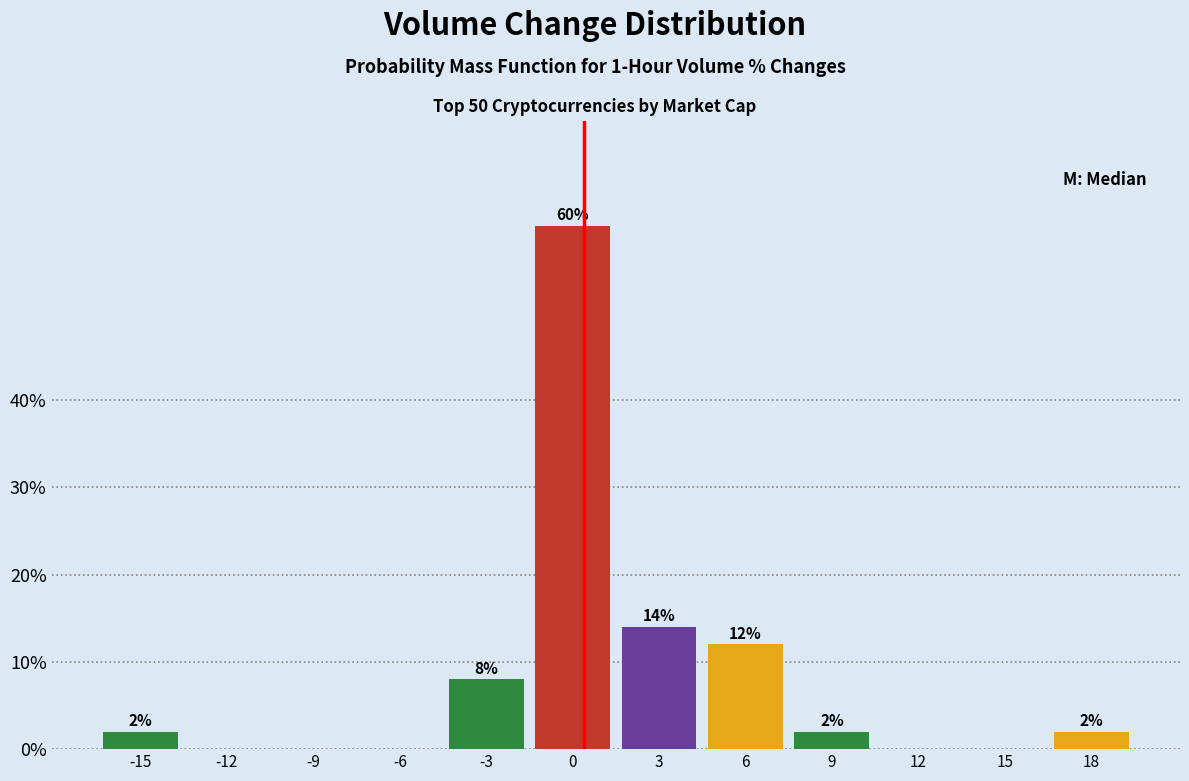

Reading right to left, list all the values displayed in this chart.

18=2.0	15=0.0	12=0.0	9=2.0	6=12.0	3=14.0	0=60.0	-3=8.0	-6=0.0	-9=0.0	-12=0.0	-15=2.0